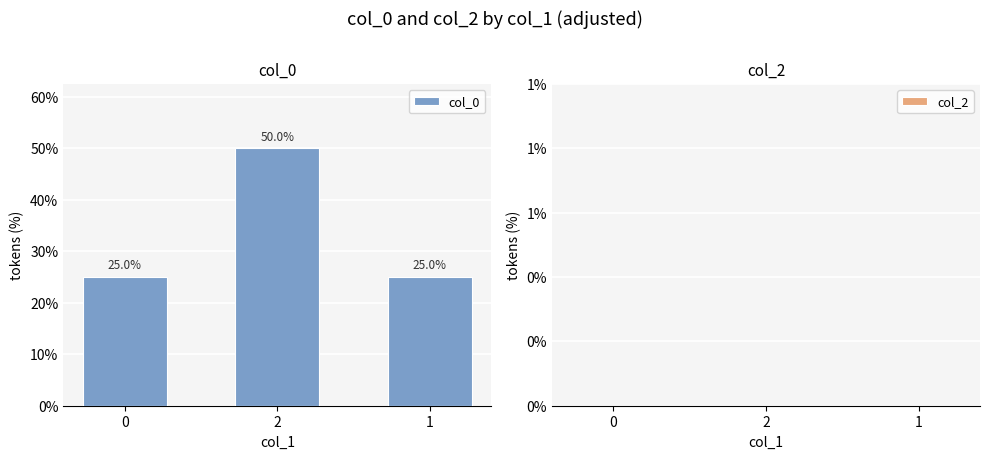

What position from the left is 1?

3